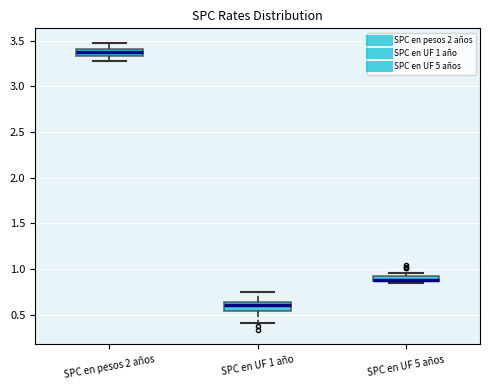

Where does the lower whisker of the box for SPC en UF 1 año end on the y-axis? The values are not printed on the chart, so give them approximately, as read against the axis.

0.40